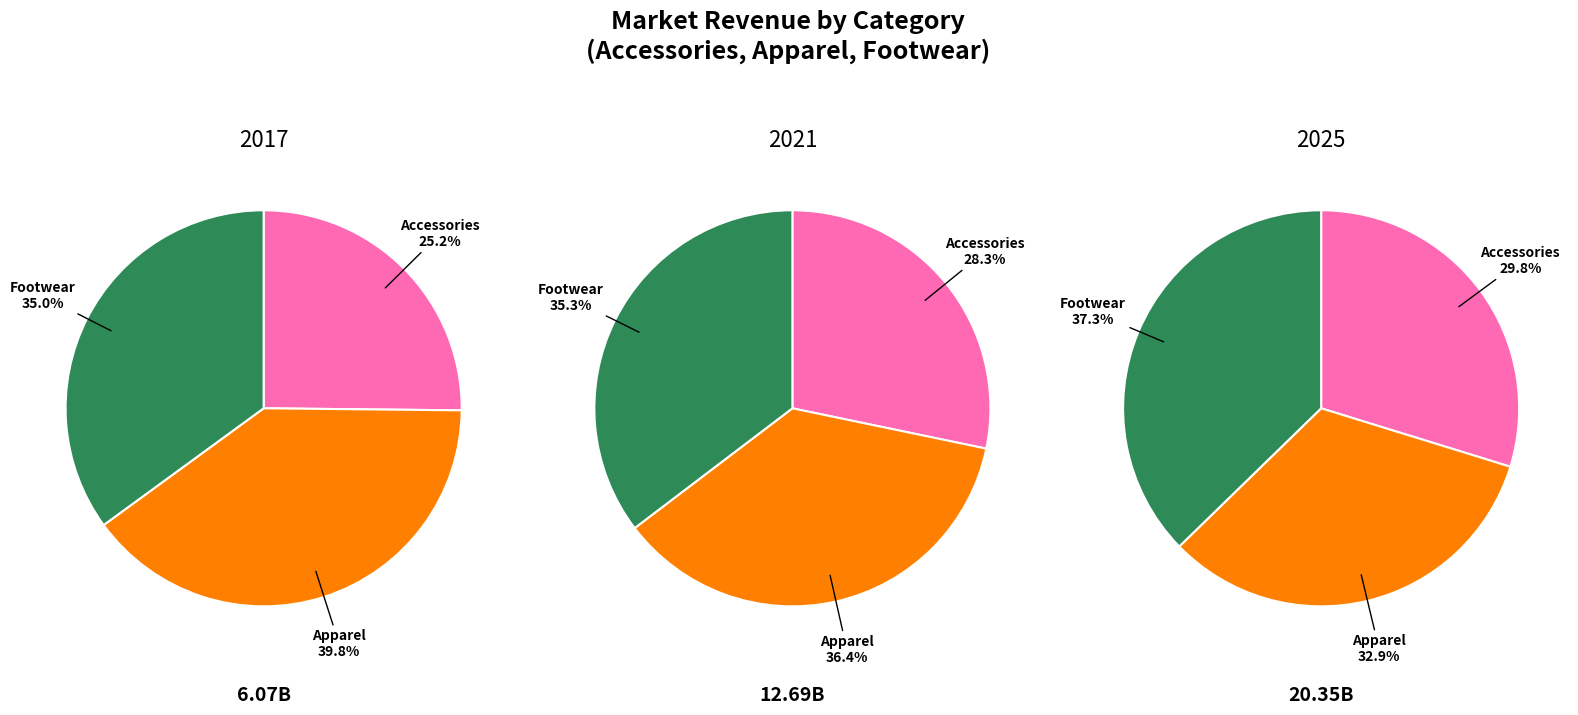

Does Footwear account for over 50% of the chart?

No